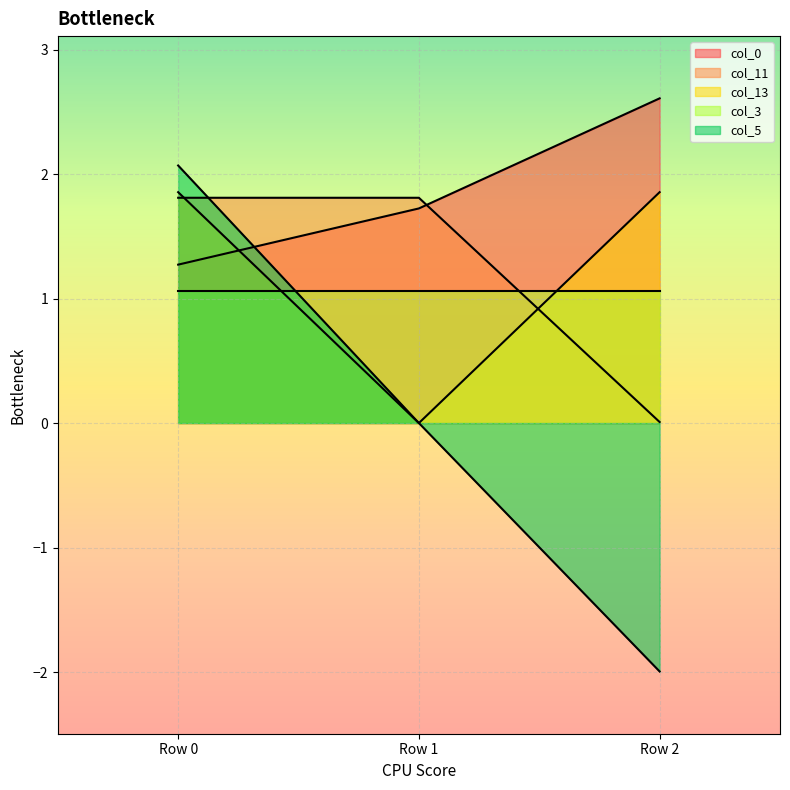

List the labels in order of col_11 value, largest first.

Row 0, Row 1, Row 2